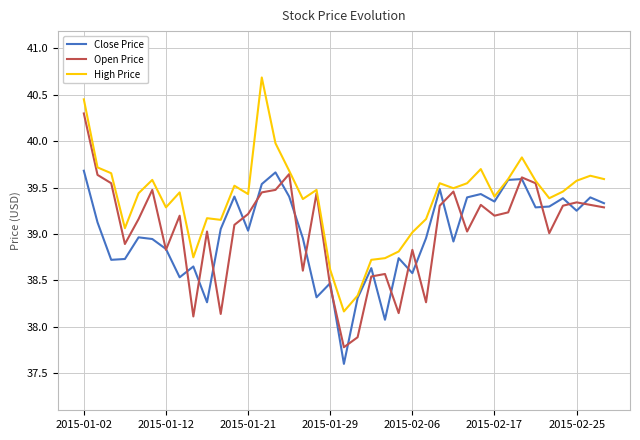

Which series has the largest total across all categories?

High Price